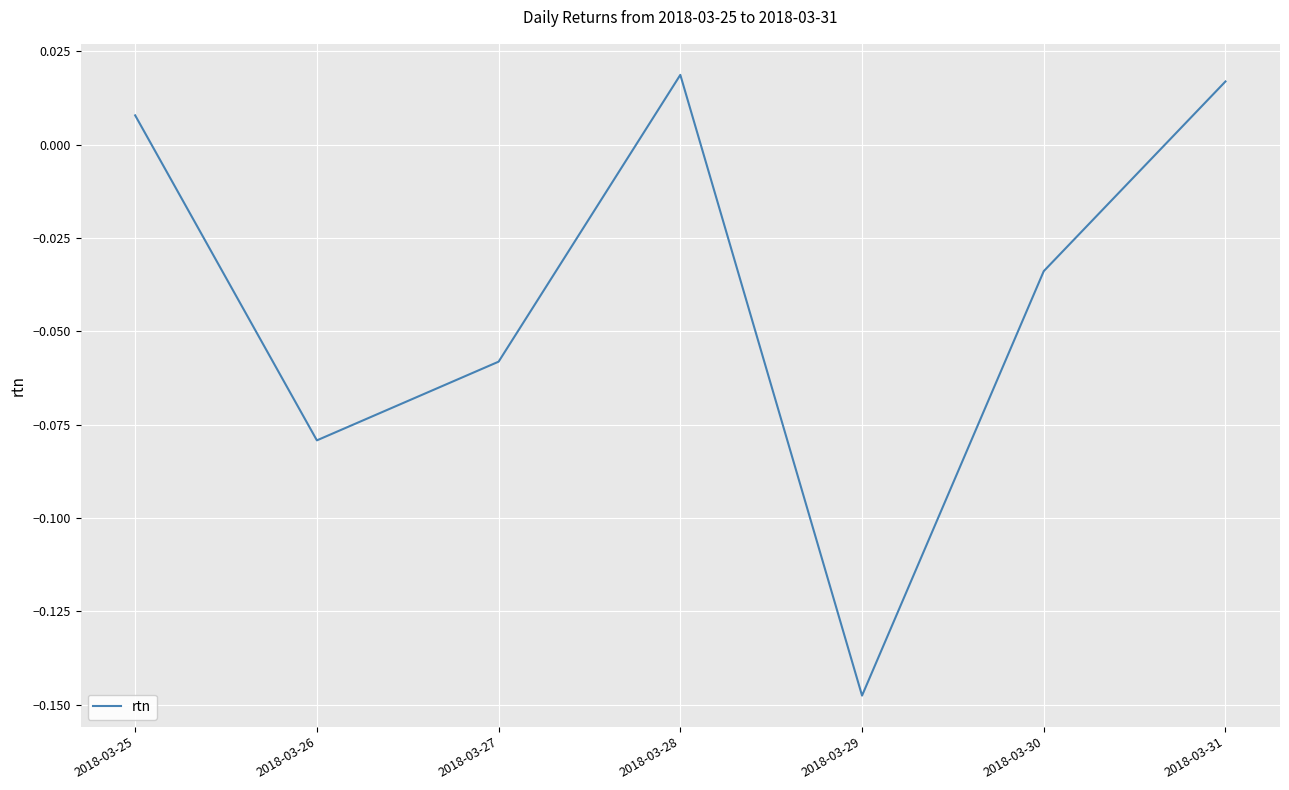

Is it true that the value at 2018-03-26 is -0.0?

False